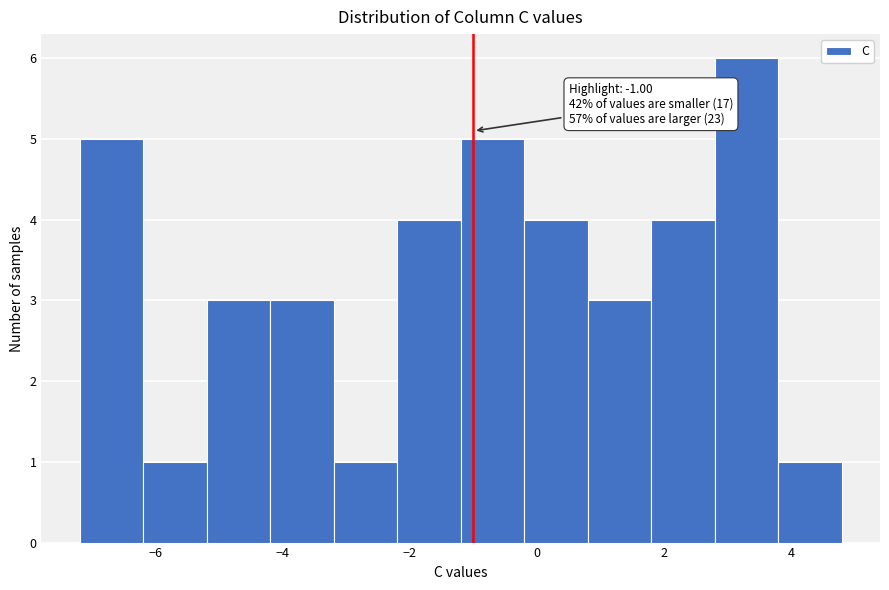

Over which range of the x-axis is the bar tallest?

2.8 to 3.8